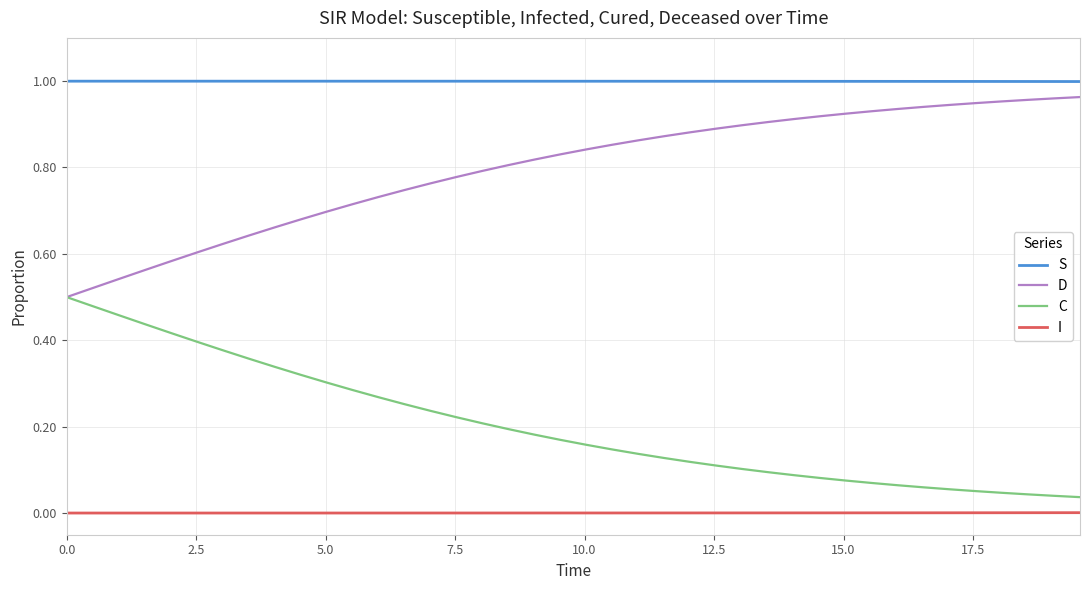

Rank the series by their average value, from highest to lowest.

S, D, C, I